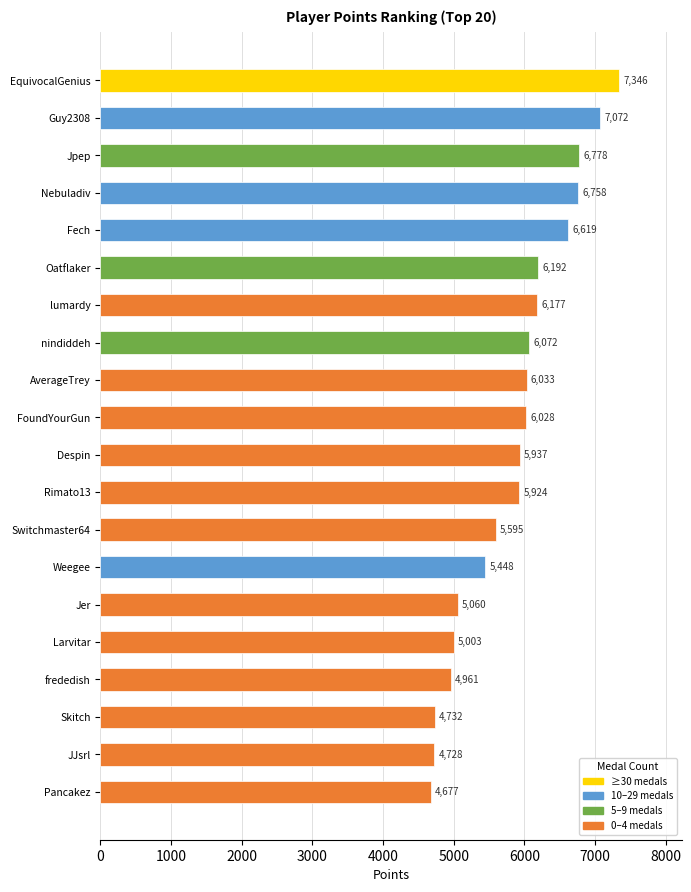

Rank the categories by value from highest to lowest.

EquivocalGenius, Guy2308, Jpep, Nebuladiv, Fech, Oatflaker, lumardy, nindiddeh, AverageTrey, FoundYourGun, Despin, Rimato13, Switchmaster64, Weegee, Jer, Larvitar, frededish, Skitch, JJsrl, Pancakez